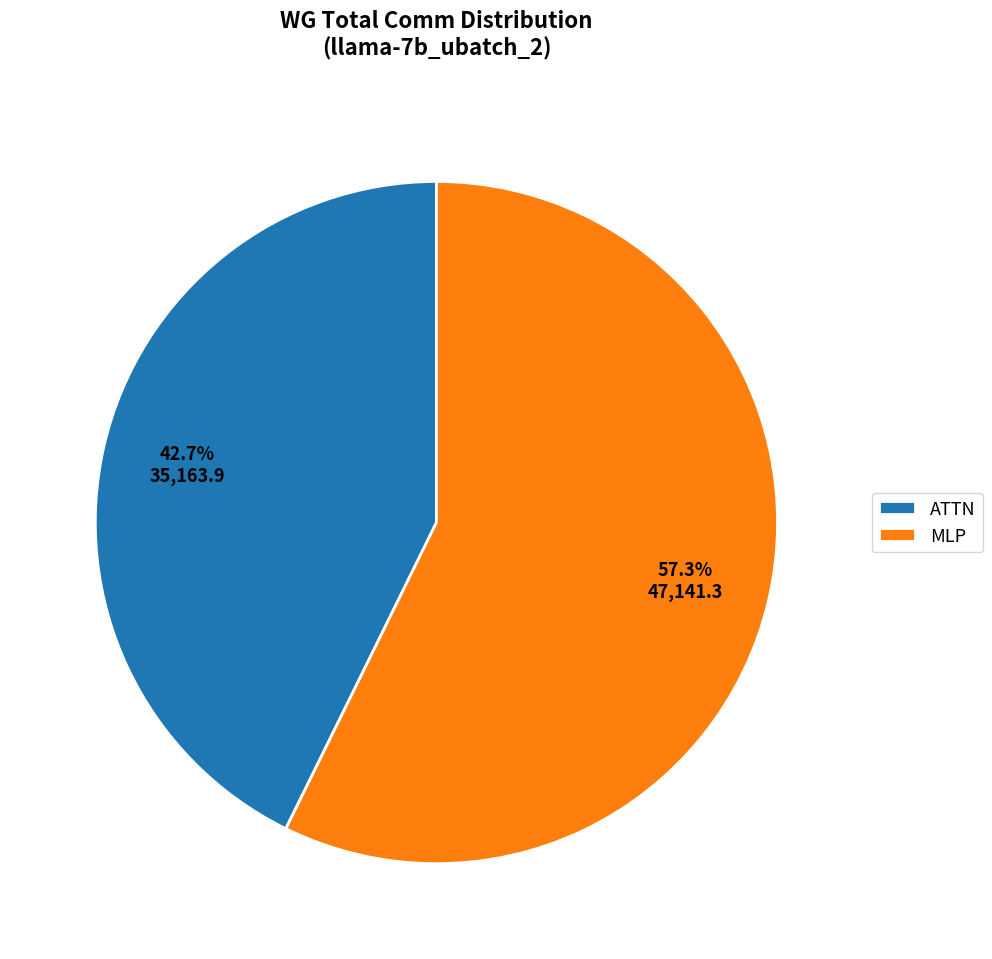

What is the largest slice in the pie chart?

MLP